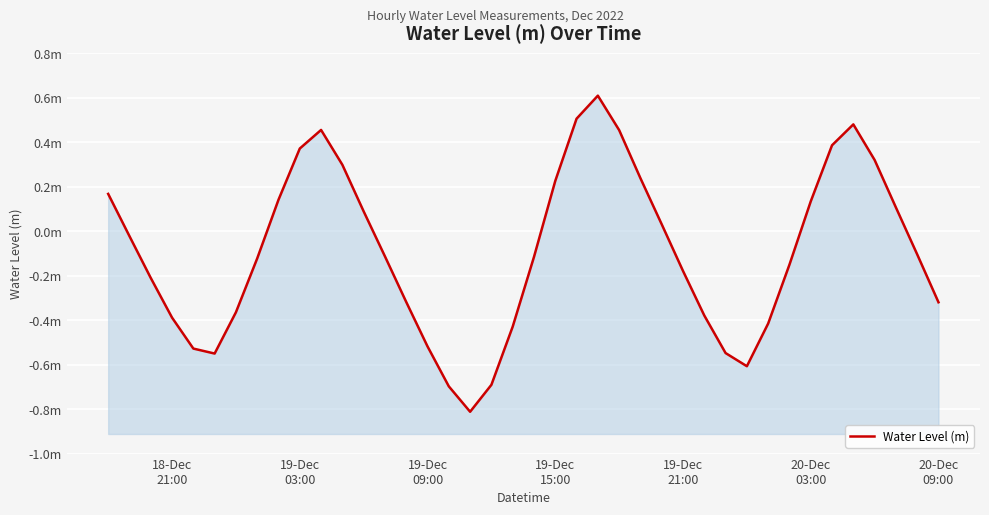

What is the value of the 26th point from the left?

0.2